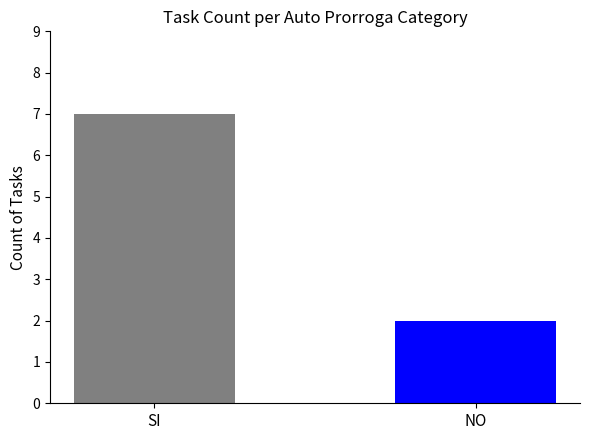

Reading left to right, list all the values displayed in this chart.

SI=7	NO=2